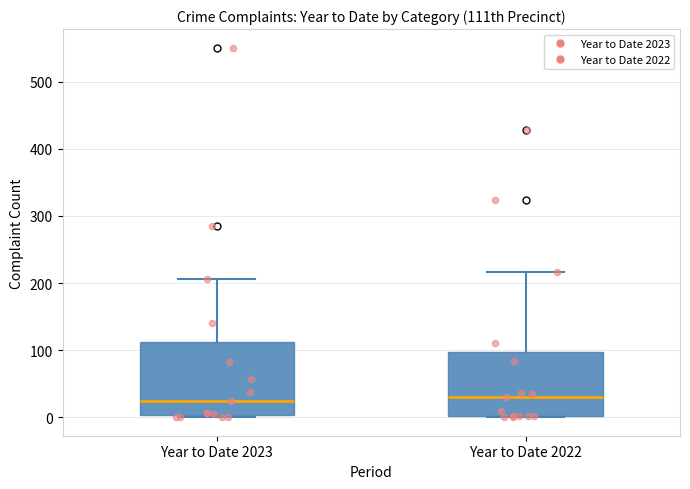

Where is the lower edge of the box for Year to Date 2022 on the y-axis? The values are not printed on the chart, so give them approximately, as read against the axis.

0